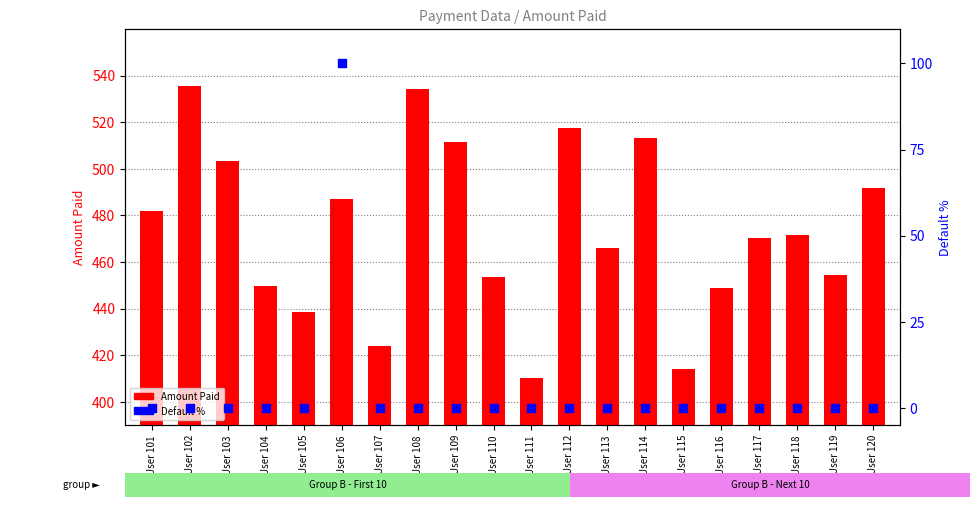

At how many categories does at least one series exceed 344?

20